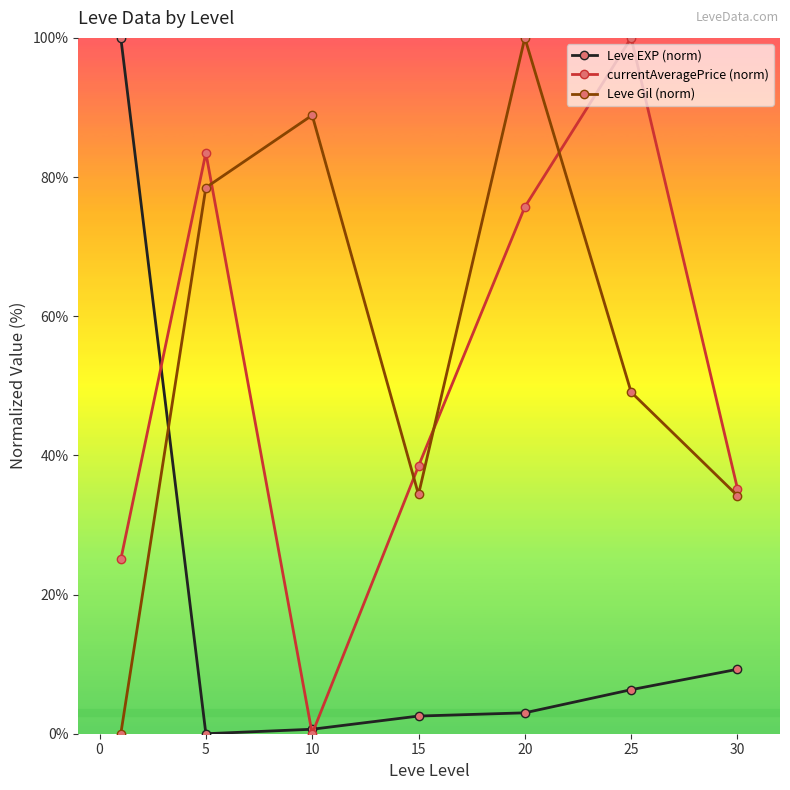

How many interior local valleys does the currentAveragePrice (norm) series have?

1